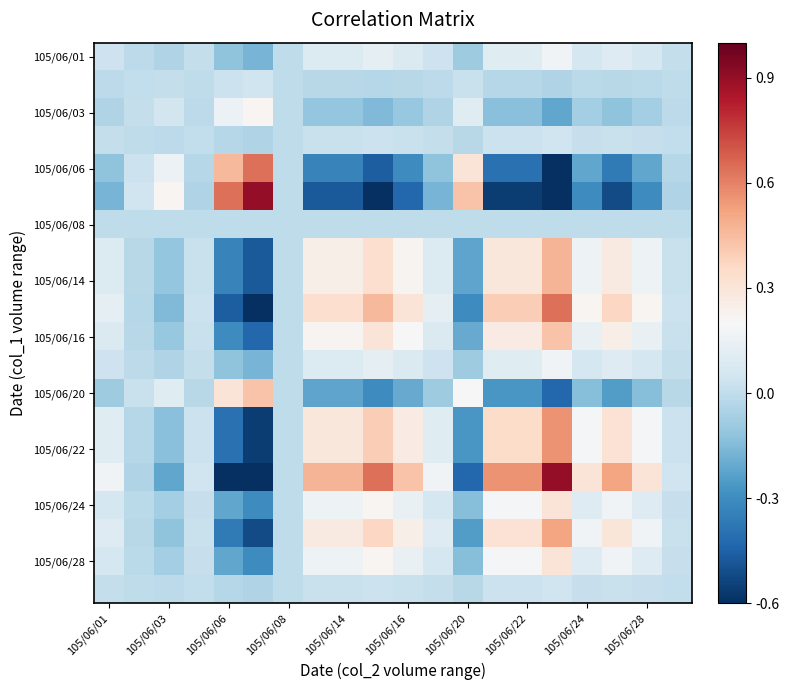

At which category is the sum across all series the highest?

15